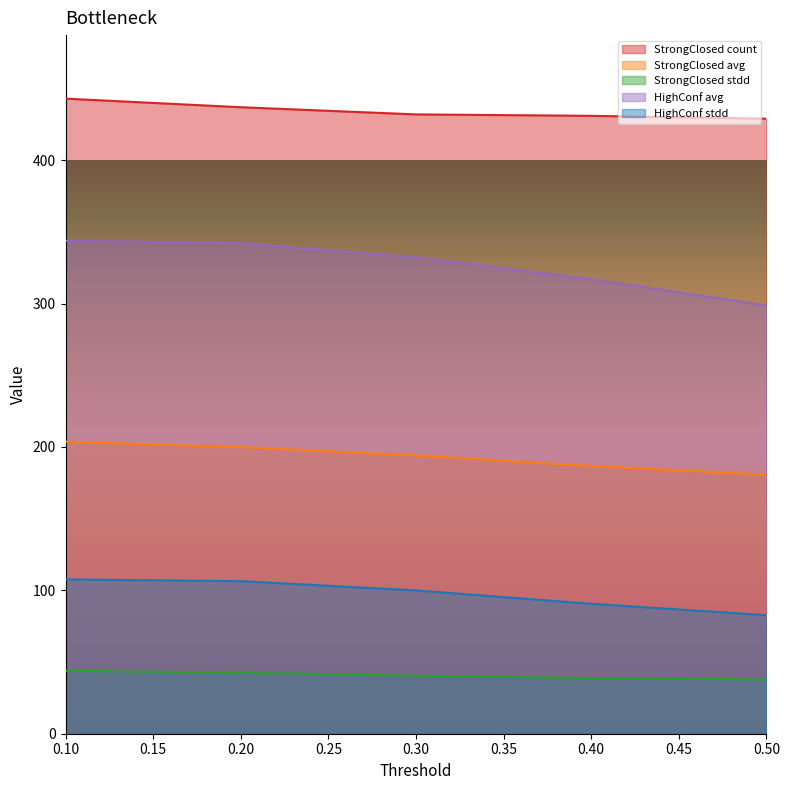

Reading right to left, transcribe all the data shown in this chart.

StrongClosed count: 429.0	431.0	432.0	437.0	443.0
StrongClosed avg: 180.7	186.8	194.1	199.9	203.7
StrongClosed stdd: 37.9	38.8	40.5	42.6	43.9
HighConf avg: 298.7	317.0	332.3	342.2	343.9
HighConf stdd: 82.7	90.6	100.0	106.4	107.6